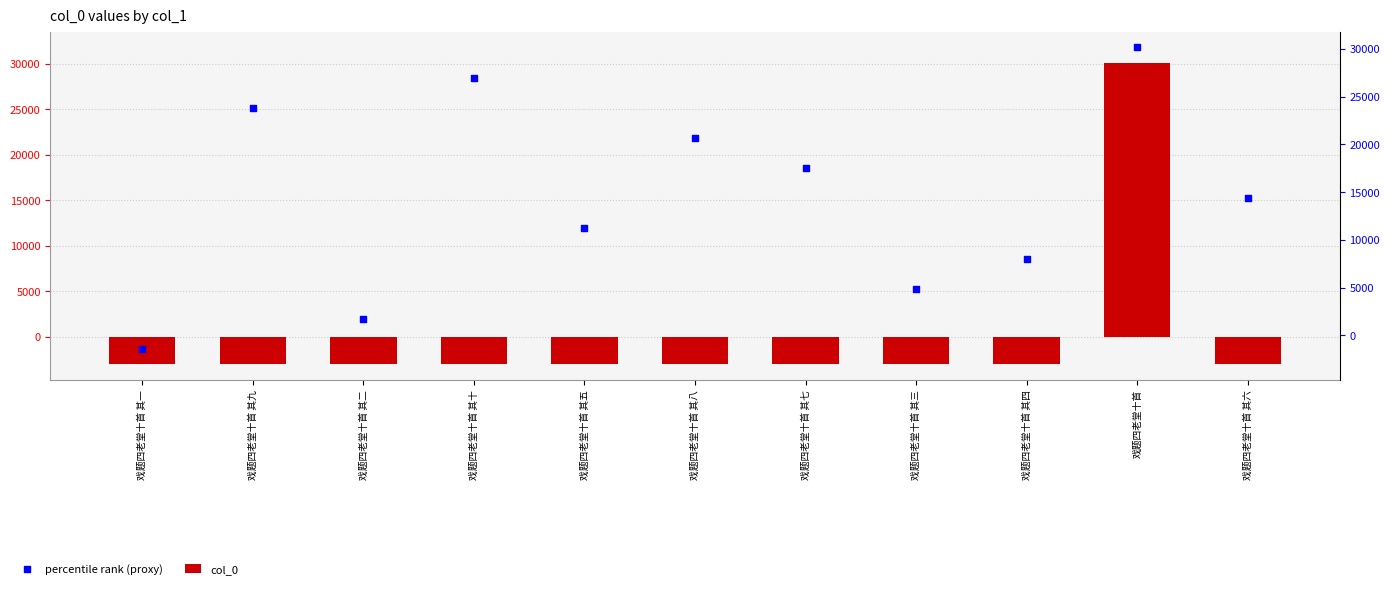

Which series has the largest total across all categories?

percentile rank (proxy)